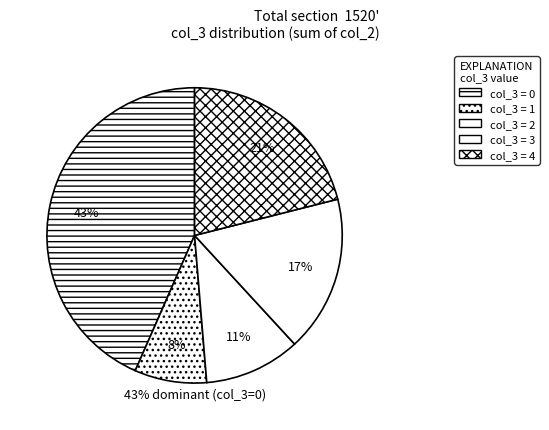

Which slice is the smallest?

col_3=1